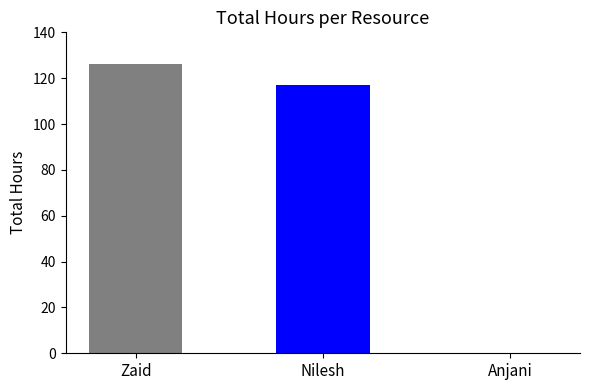

Where is the data nearest to the value 63?

Nilesh